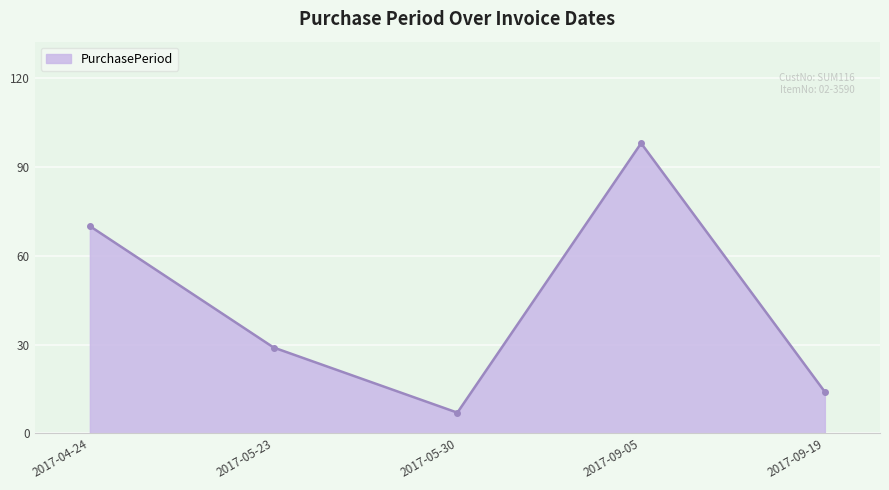

Reading left to right, extract all data points from this chart.

2017-04-24=70	2017-05-23=29	2017-05-30=7	2017-09-05=98	2017-09-19=14